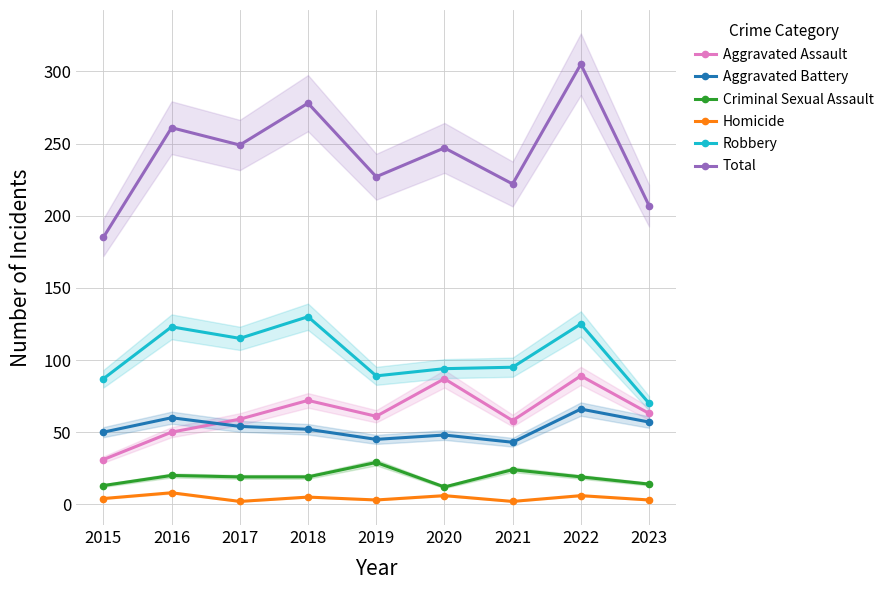

Which series has the largest total across all categories?

Total